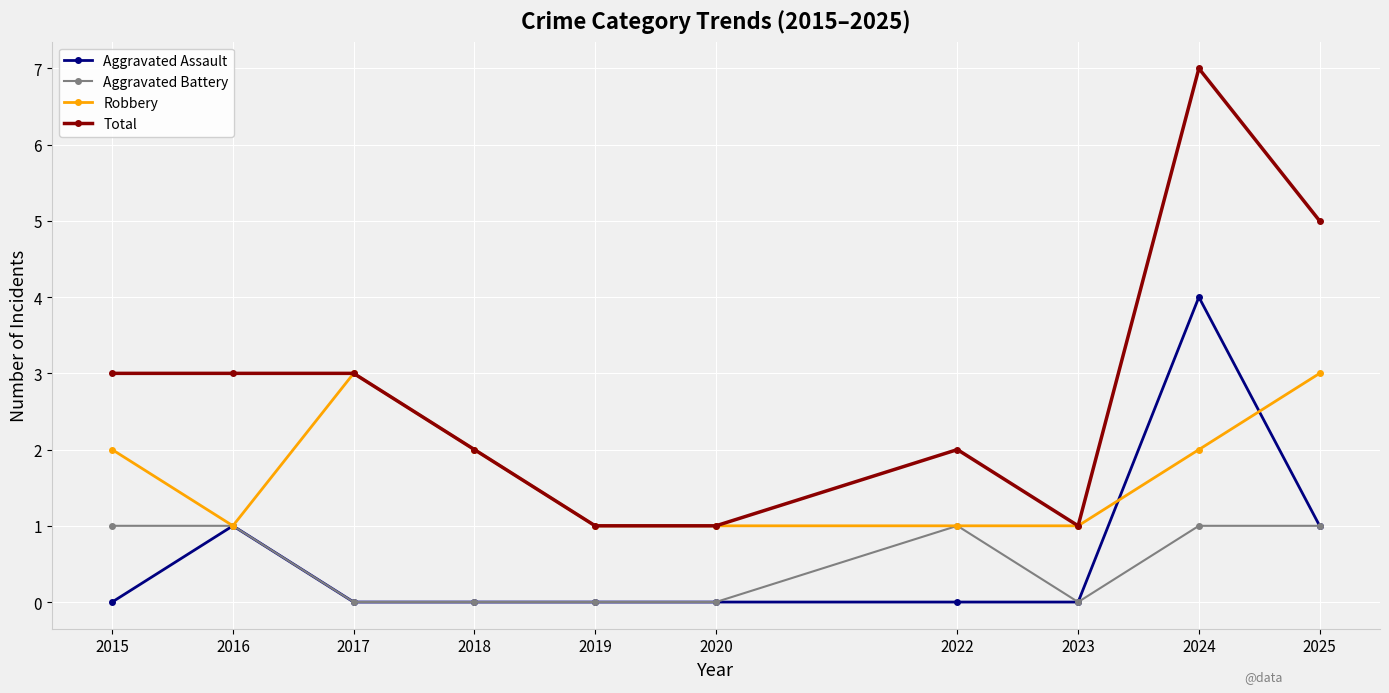

What is the average value of the Total series?

3